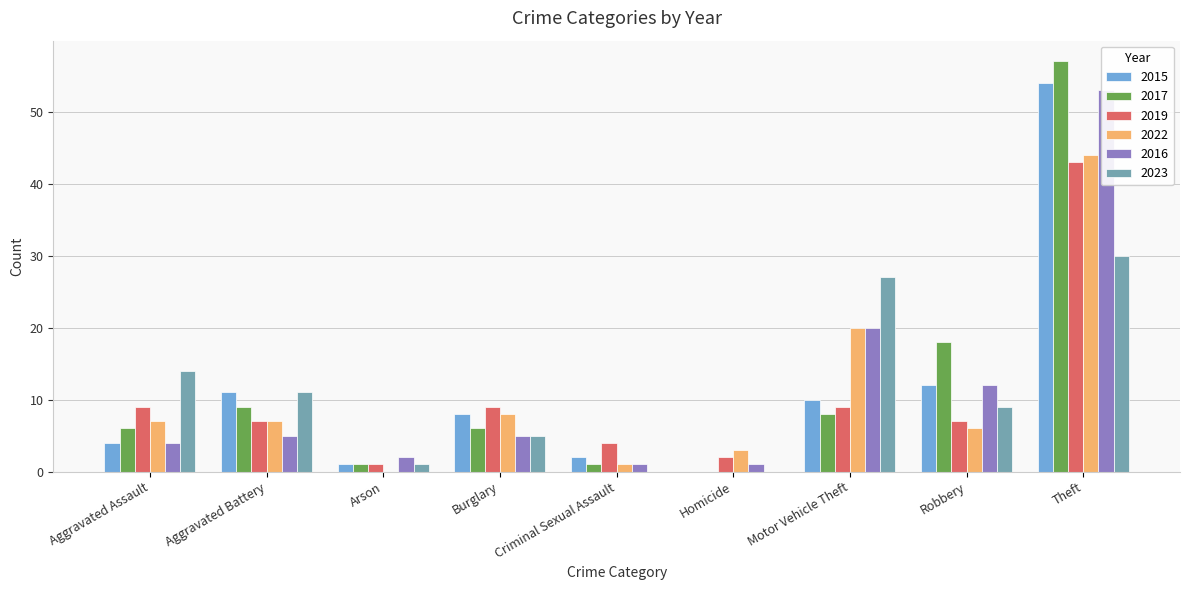

At which category is the sum across all series the highest?

Theft